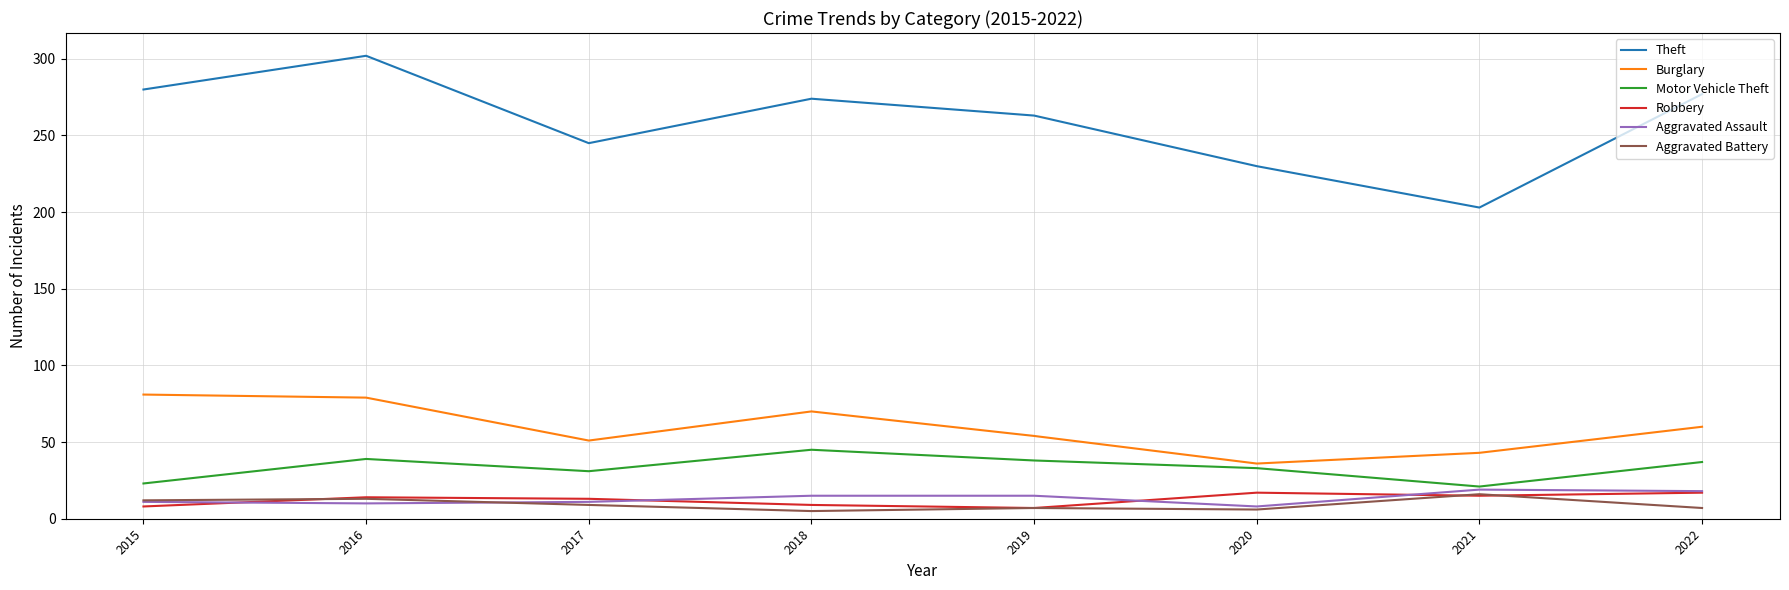

What is the approximate value of Aggravated Assault at 2019, to the nearest 10?

20